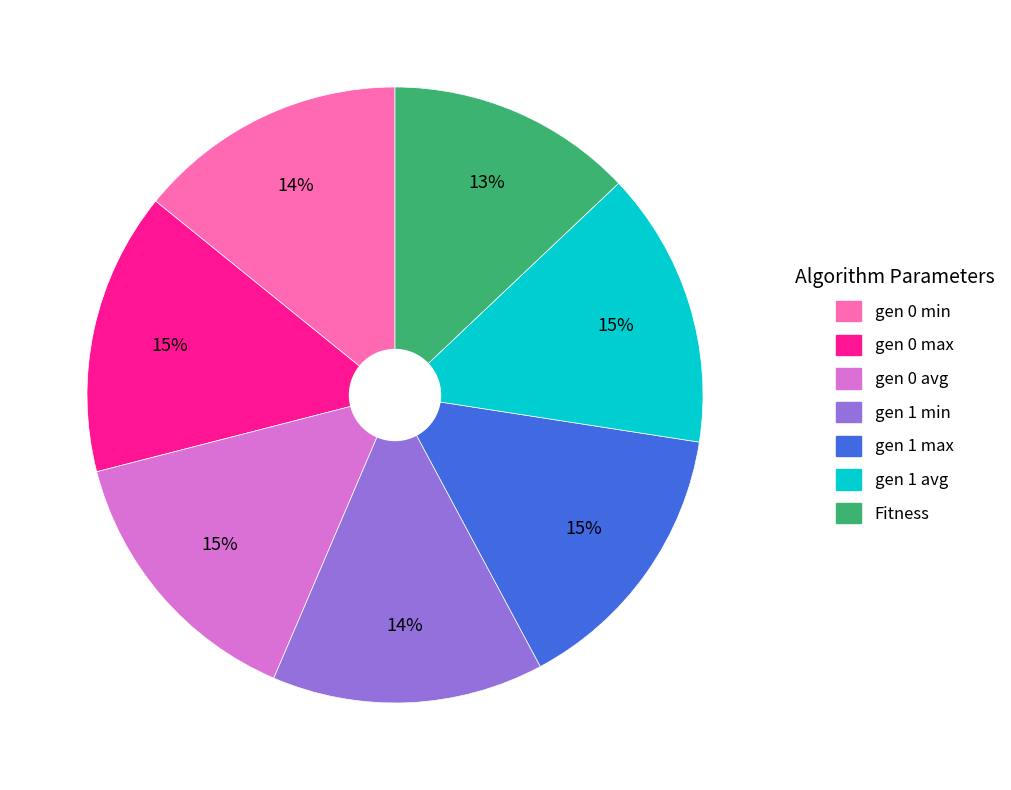

What is the smallest slice in the pie chart?

Fitness